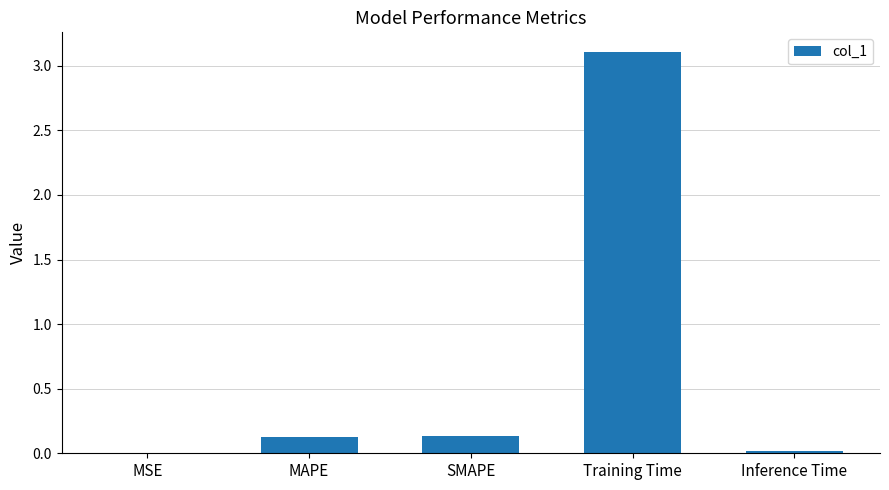

Are the bars horizontal?

No